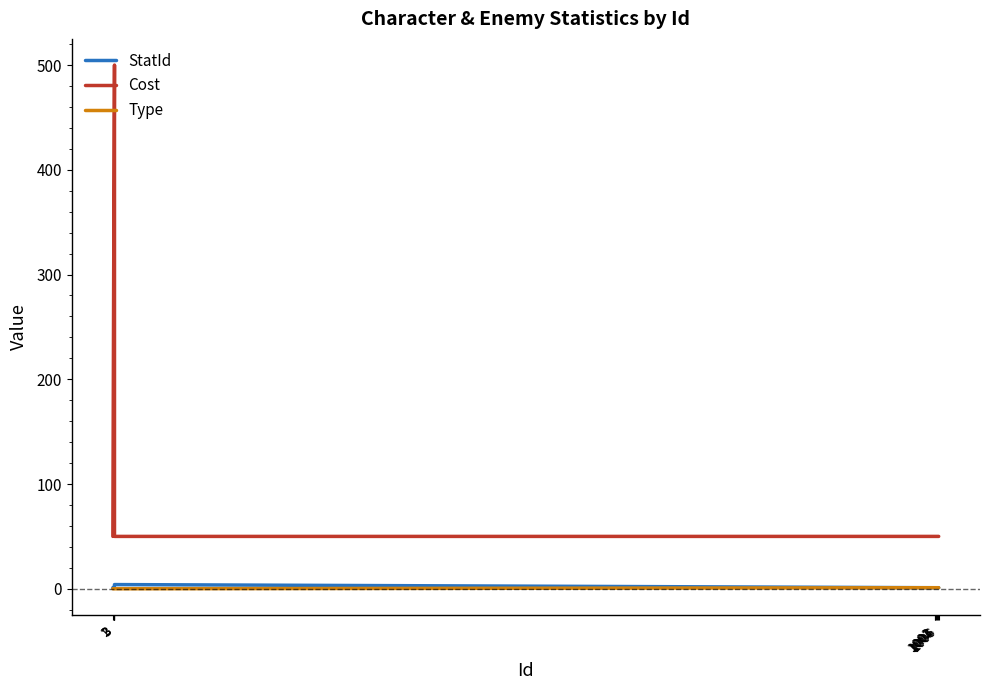

Which series has the largest total across all categories?

Cost